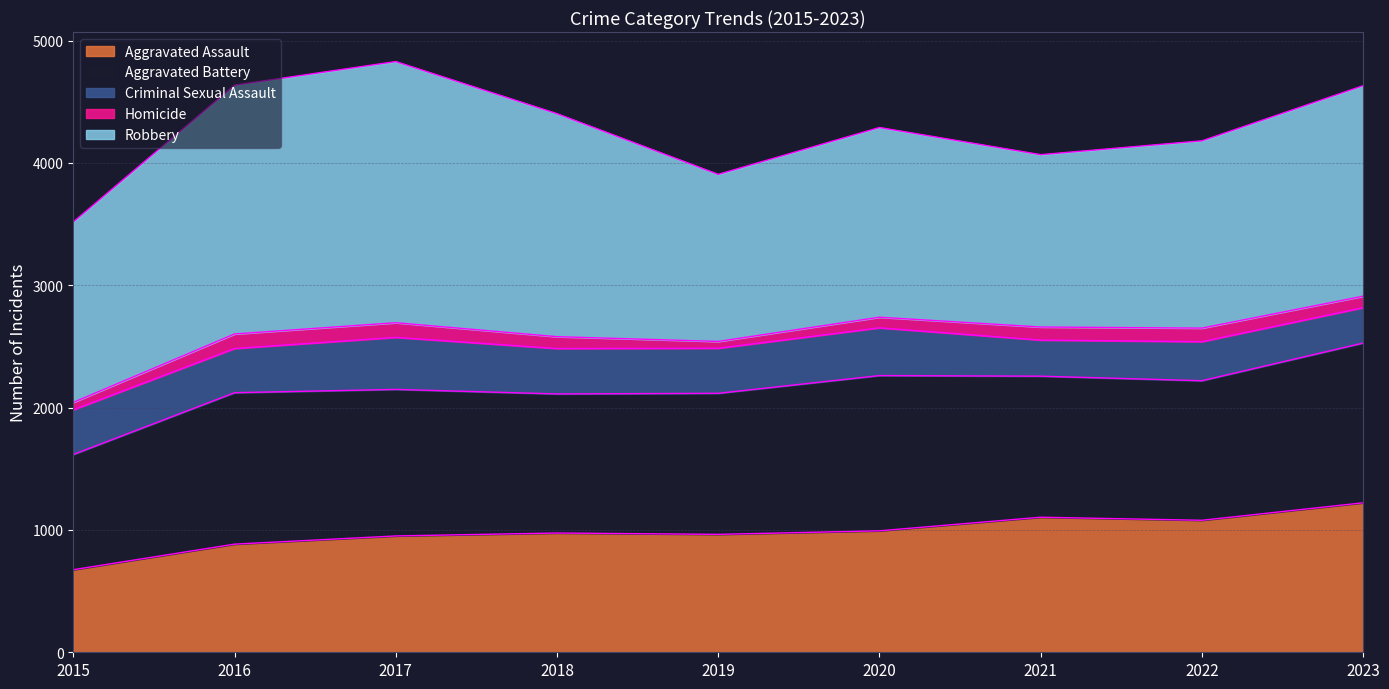

True or false: Robbery and Aggravated Assault intersect in this chart.

False